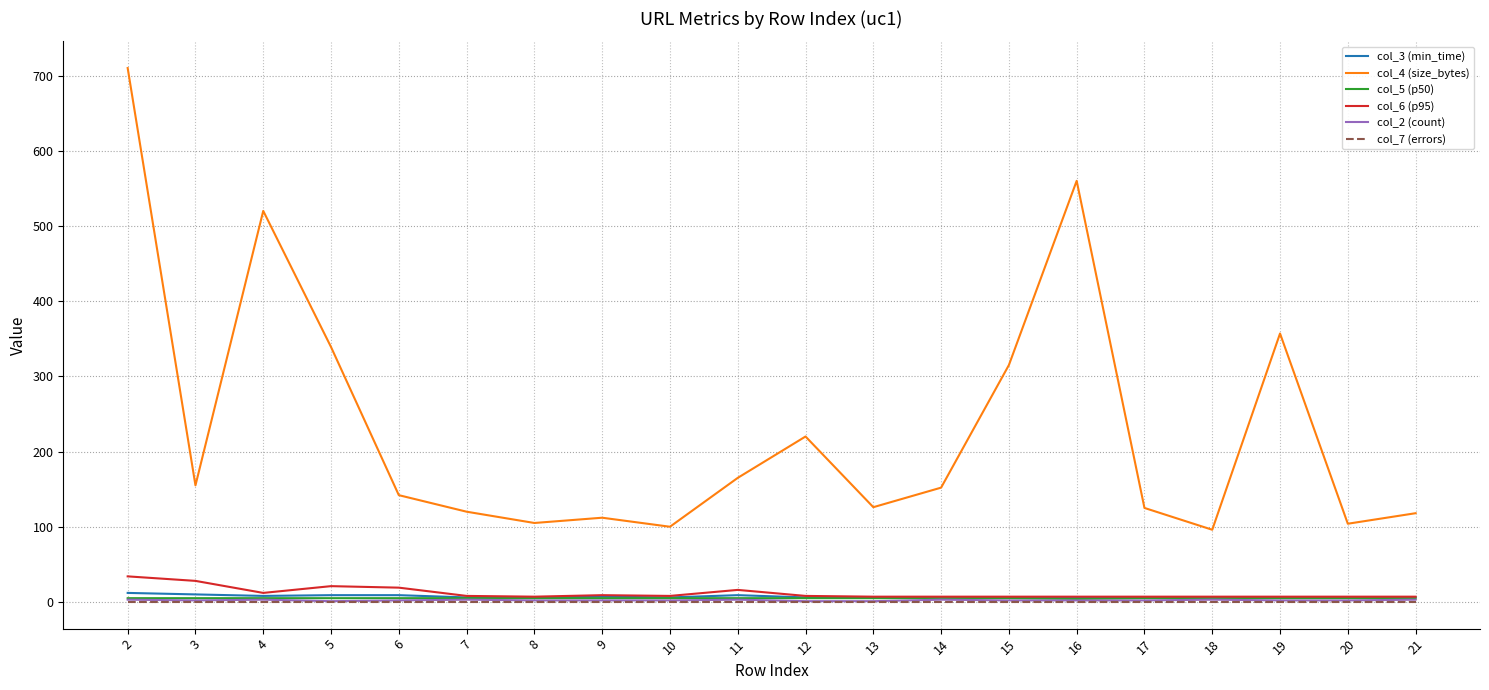

How many categories are shown in the chart?

20